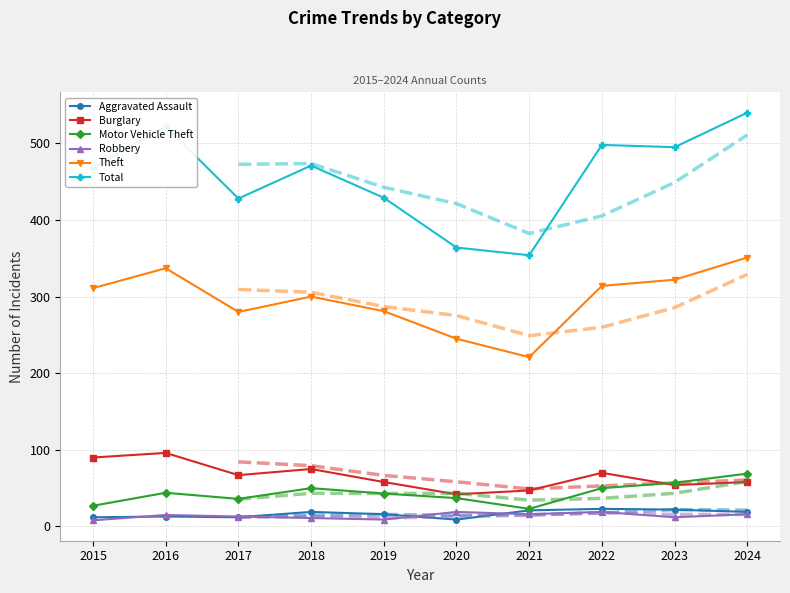

Count the number of categories in the chart.

10